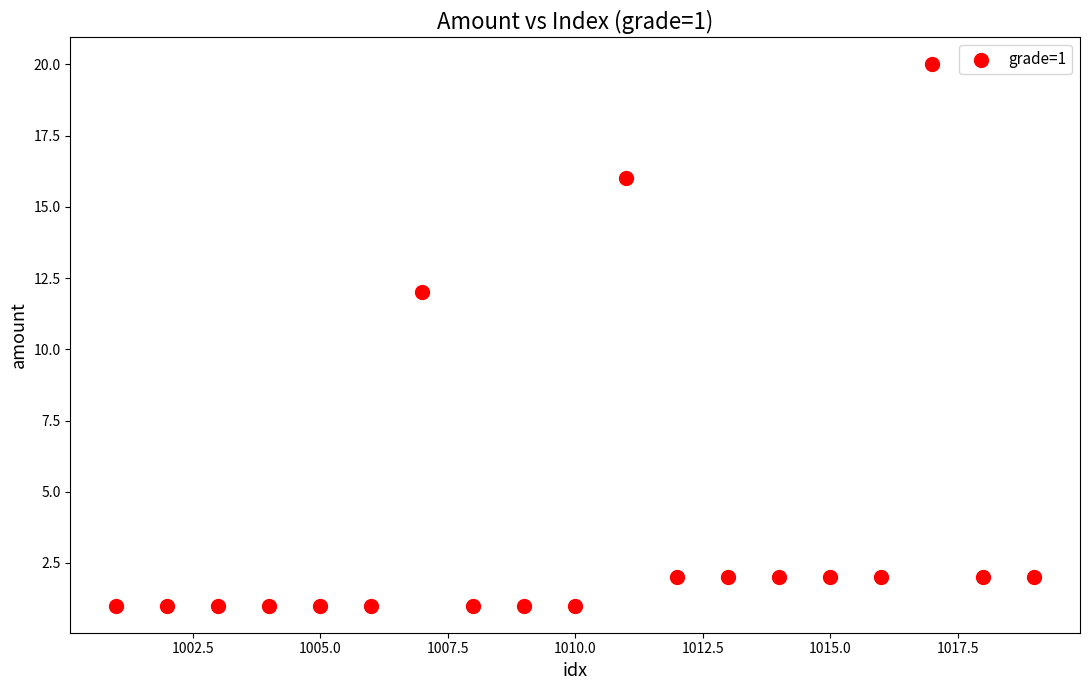

What Y value in the scatter plot is closest to 10?

12